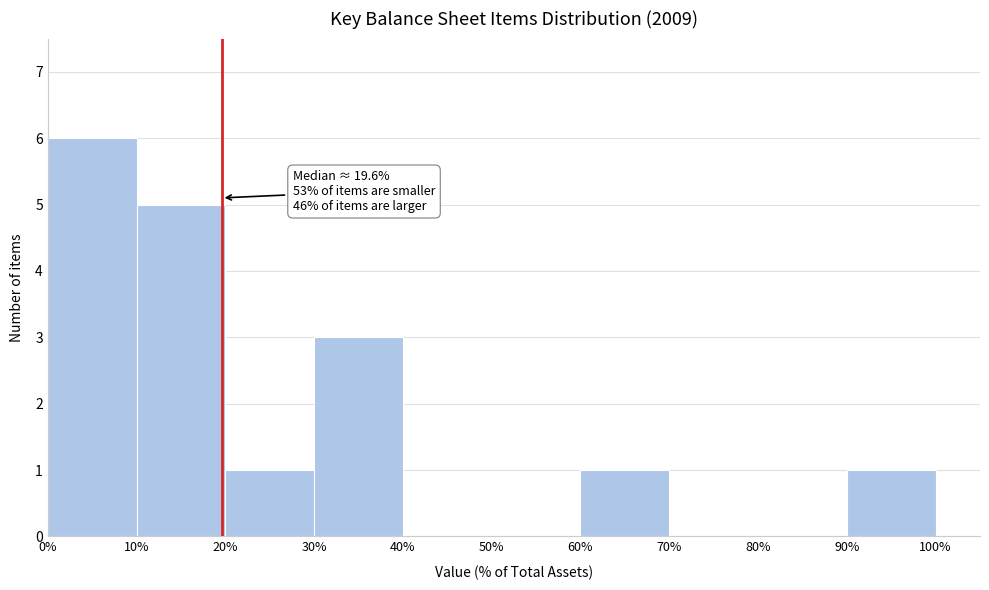

Which range on the x-axis has the tallest bar?

0% to 10%